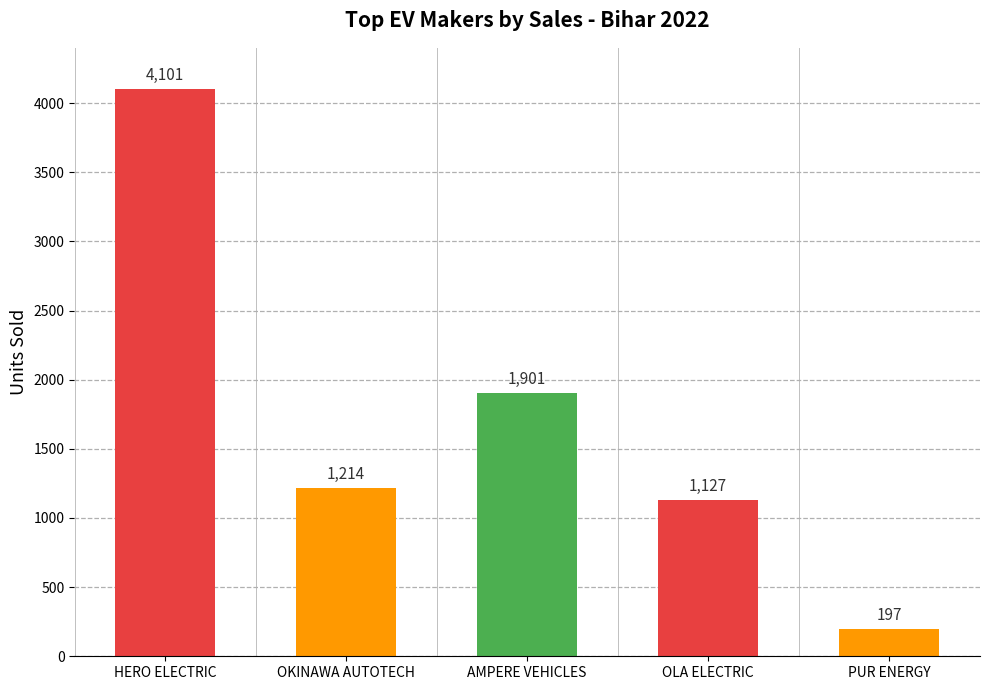

What is the average value?

1708